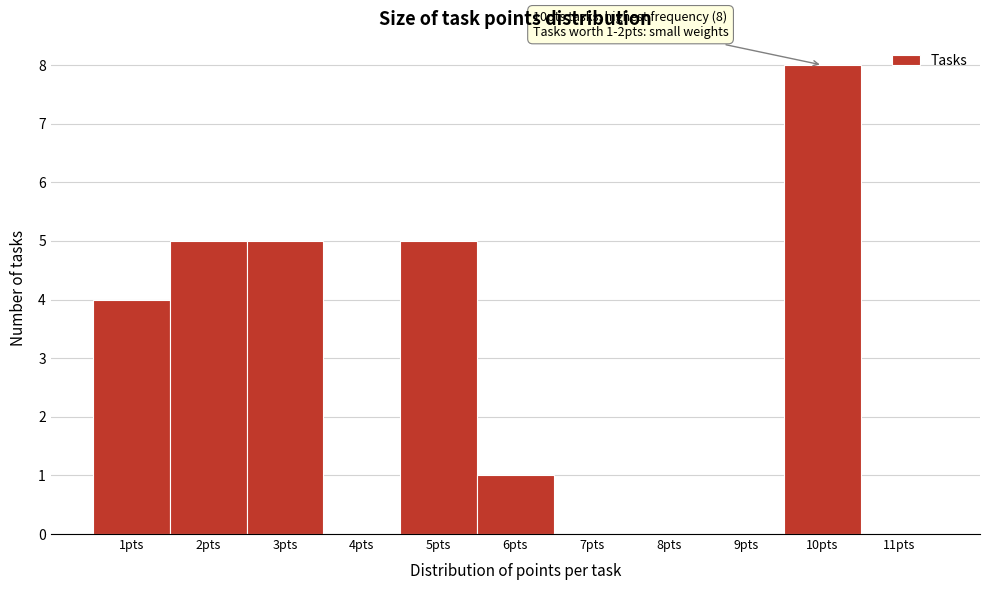

Which range on the x-axis has the tallest bar?

9.5 to 10.5